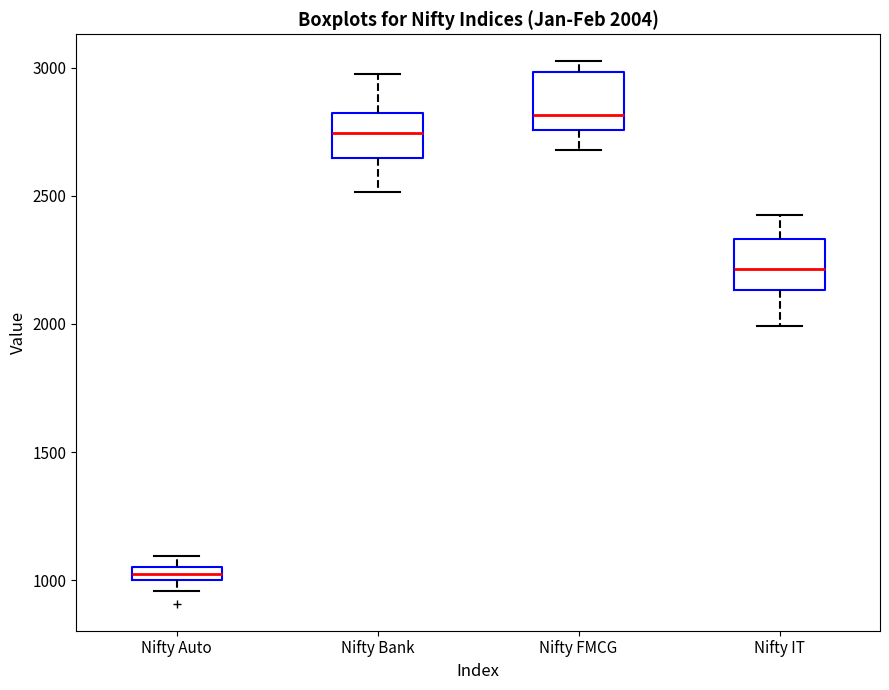

Which box has the highest median line?

Nifty FMCG